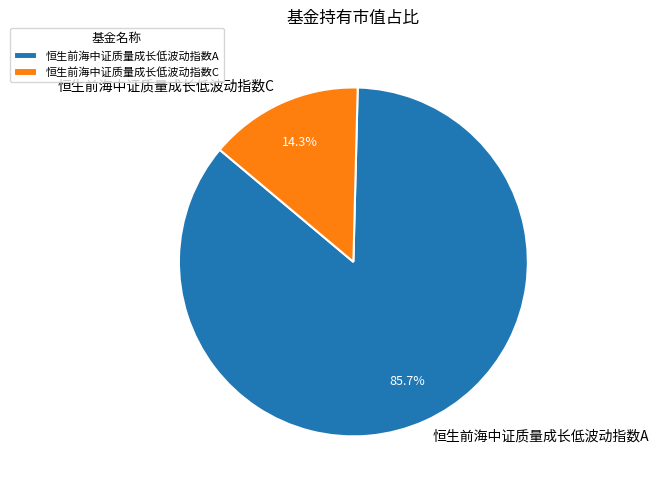

To the nearest percent, what percentage of the pie is 恒生前海中证质量成长低波动指数C?

14%